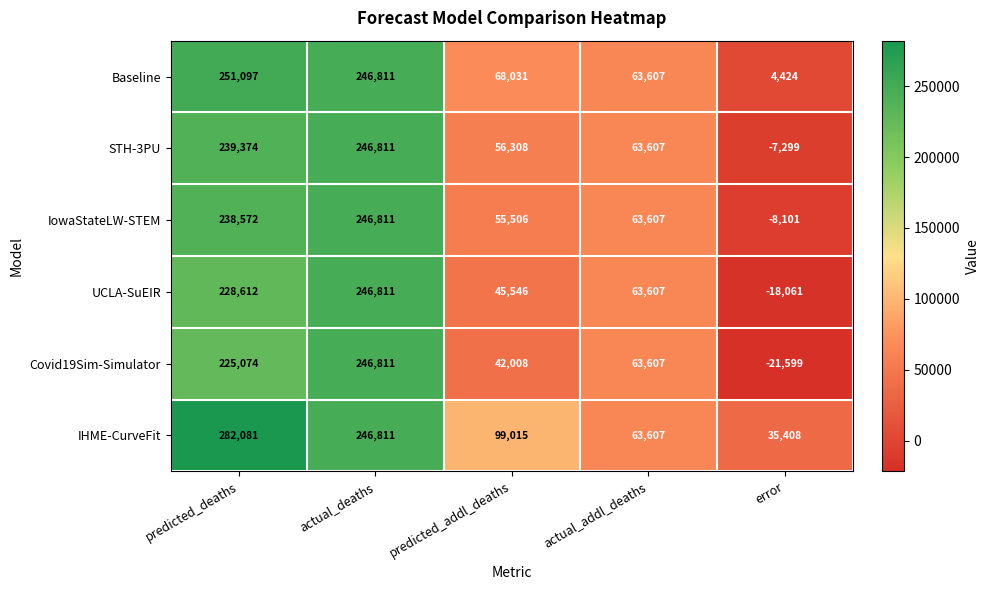

Is it true that Baseline equals 246811 at actual_deaths?

True